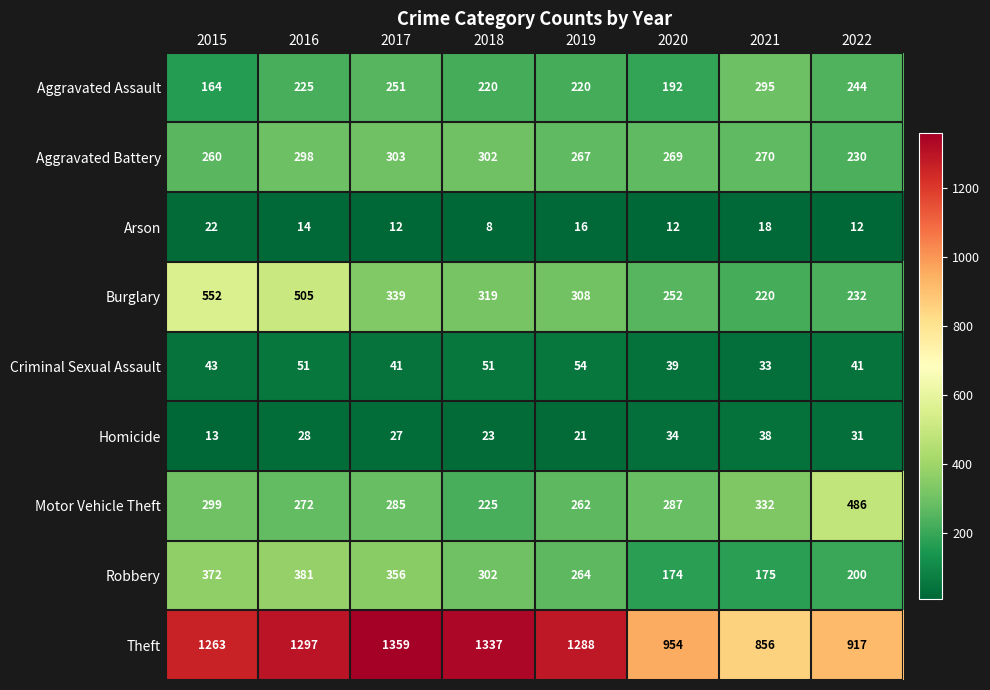

What is the difference between the Aggravated Battery values at 2019 and 2021?

3